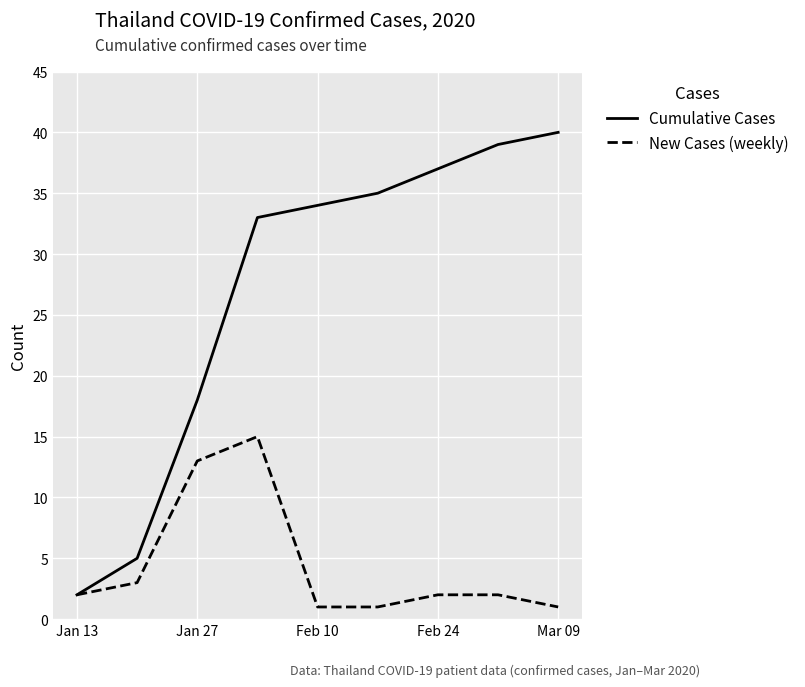

What is the sum of all Cumulative Cases values?

243